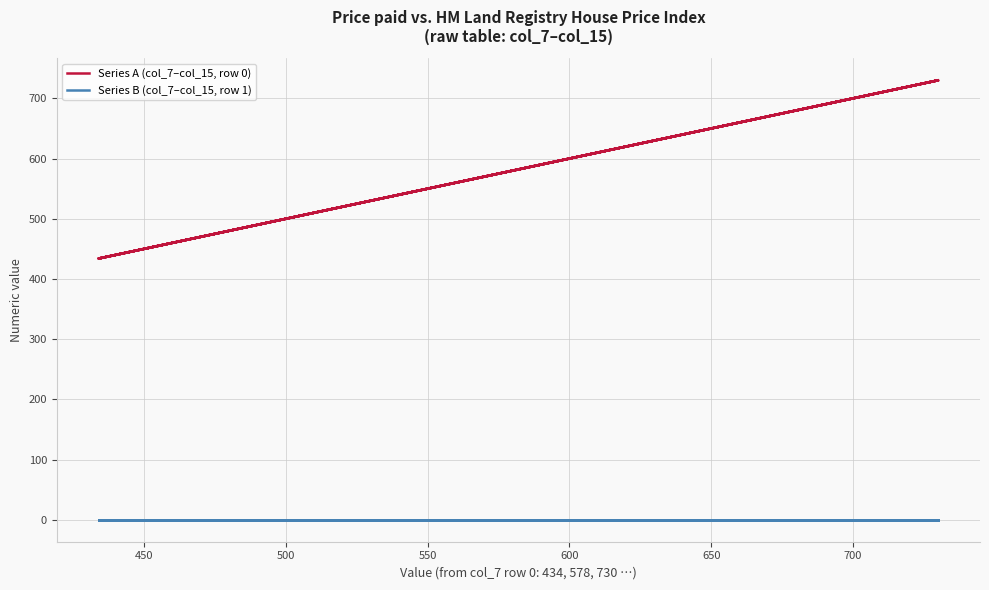

True or false: Series B (col_7–col_15, row 1) and Series A (col_7–col_15, row 0) cross at least once.

False